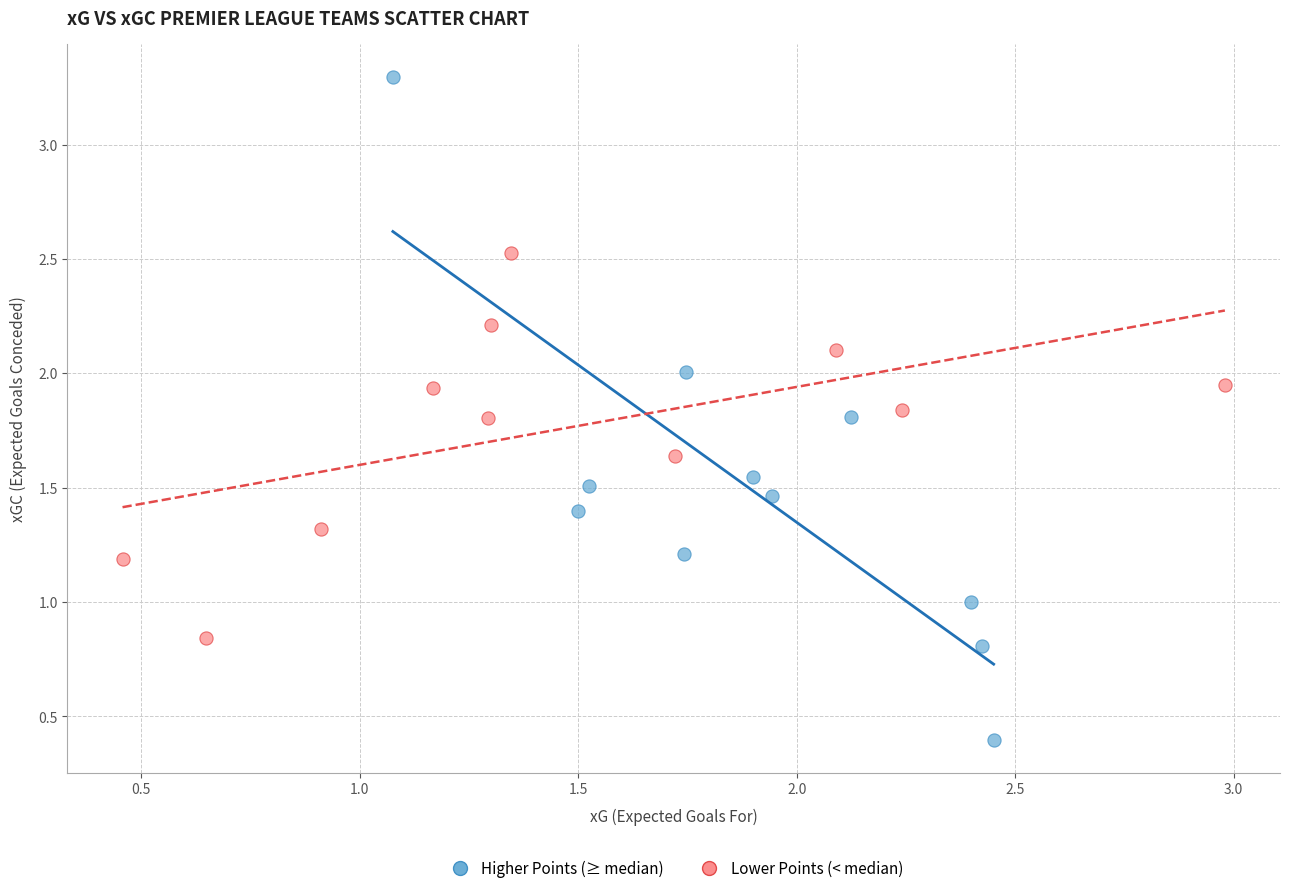

Which series reaches the maximum Y coordinate?

Higher Points (≥ median)